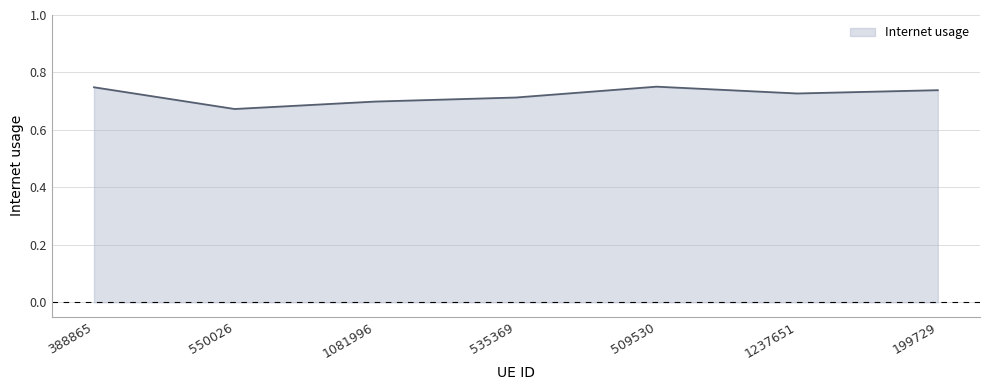

At which category does the data reach its first local valley?

550026